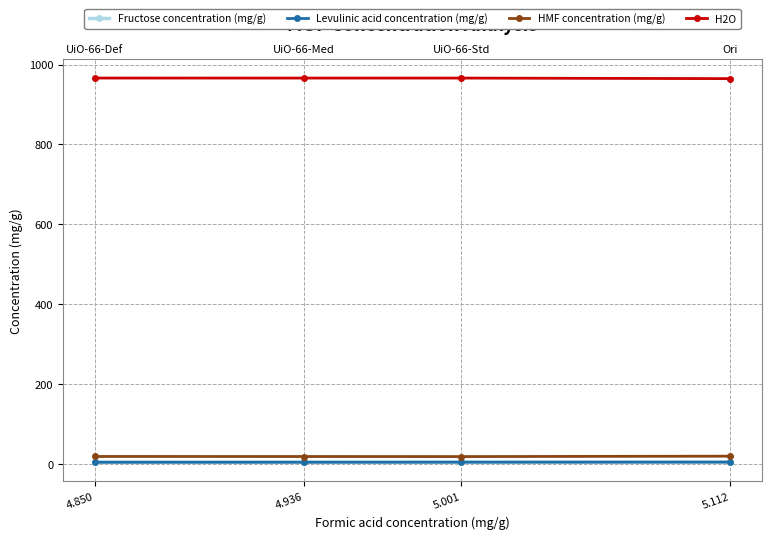

Does the chart have visible grid lines?

Yes